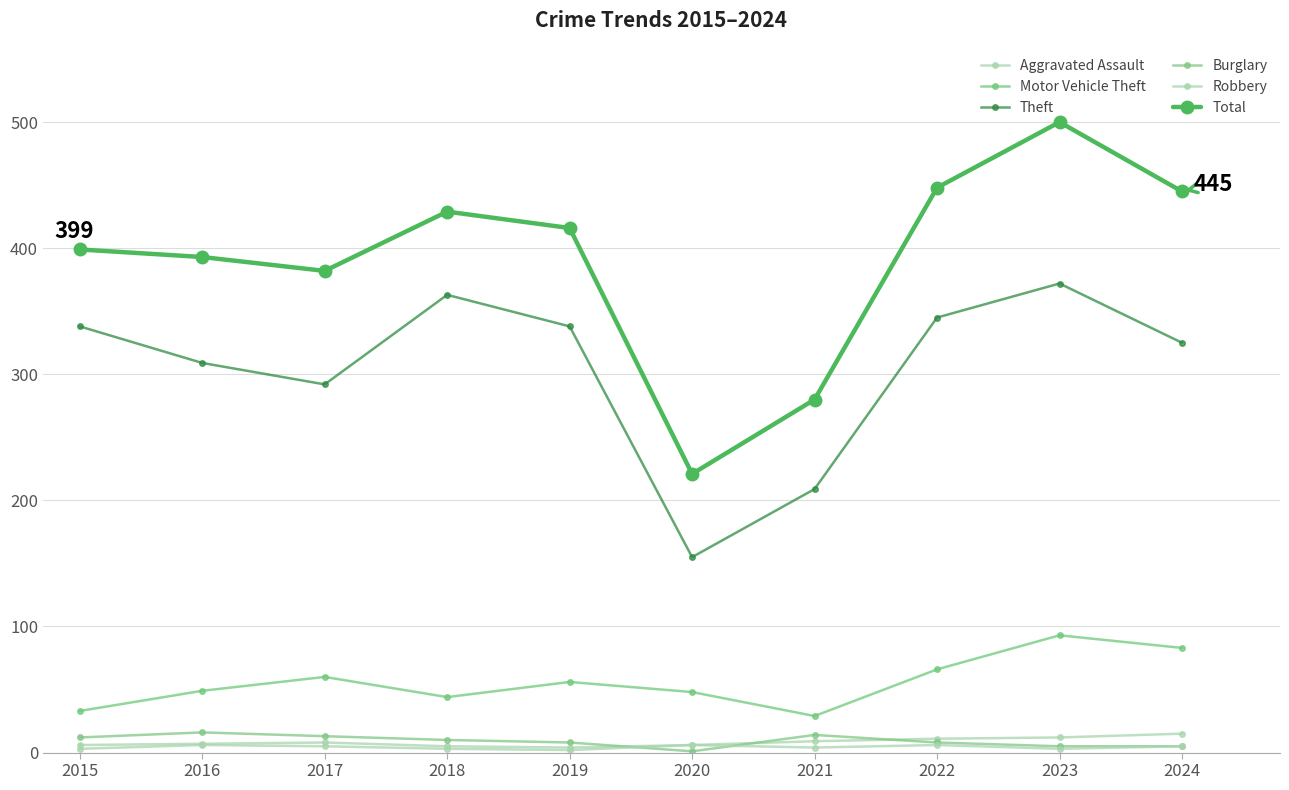

What is the value of the Robbery point at the 6th from the left?

6